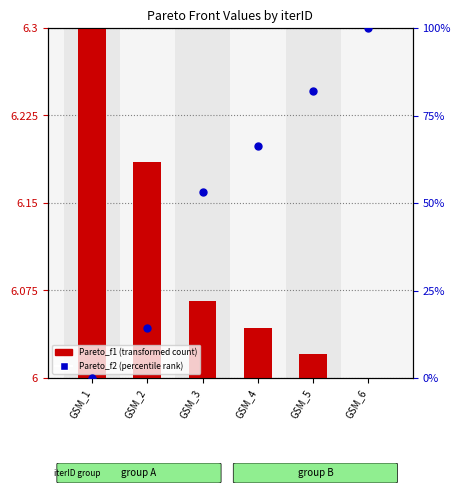

What is the total value across all series at GSM_3?

53.3